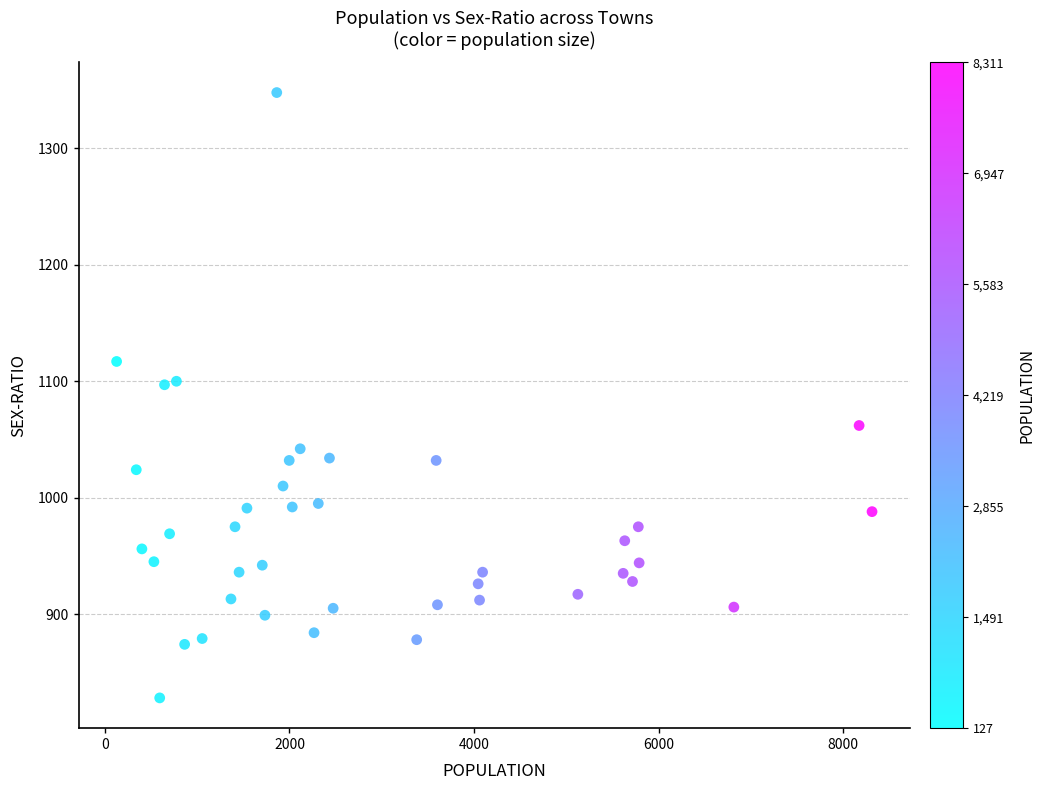

What is the range of X values (max minus min)?

8184